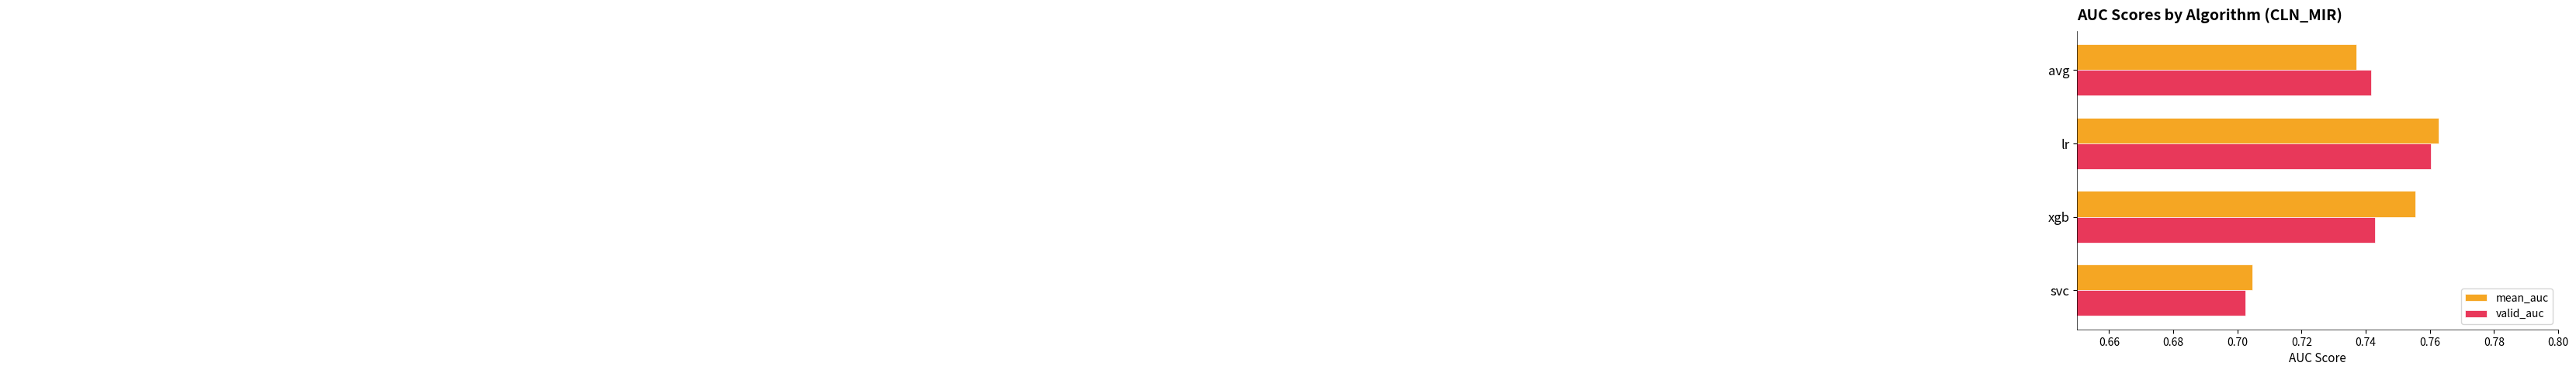

At which label does valid_auc reach its minimum?

svc